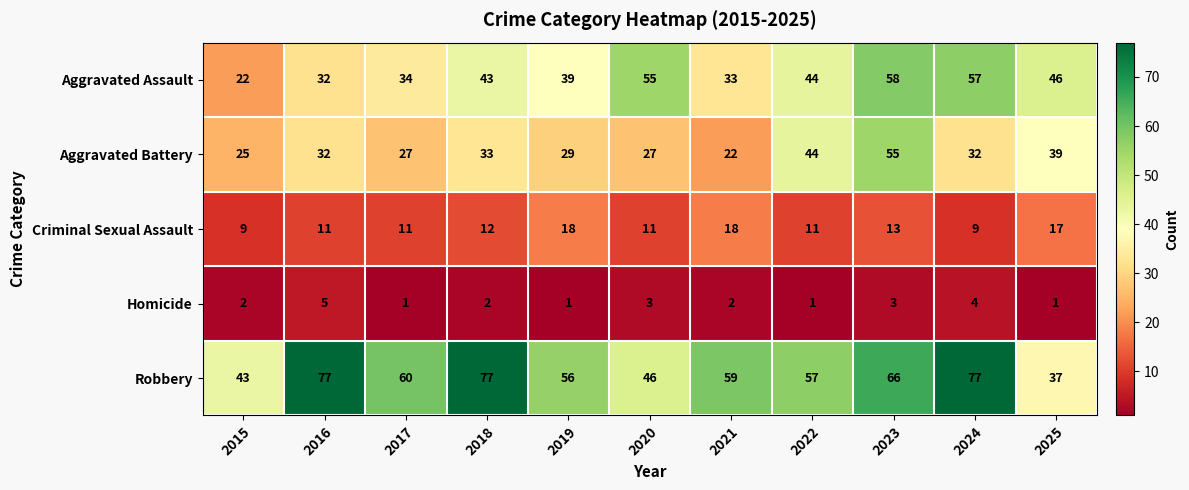

What is the average value of the Criminal Sexual Assault series?

13